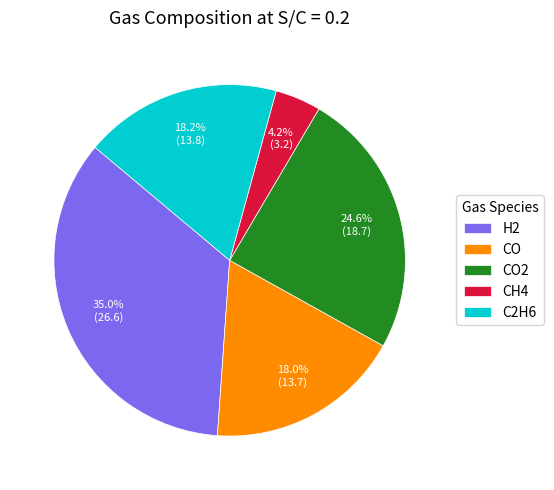

The CO2 slice represents 25% of the pie. True or false?

True